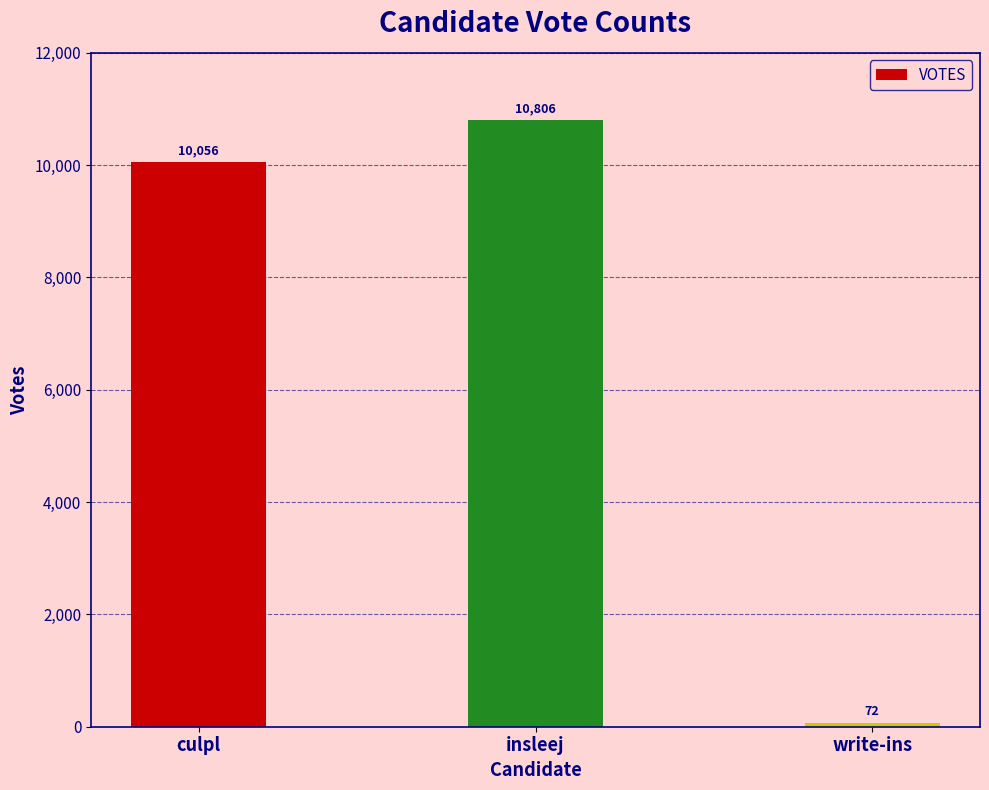

Reading left to right, list all the values displayed in this chart.

10056	10806	72